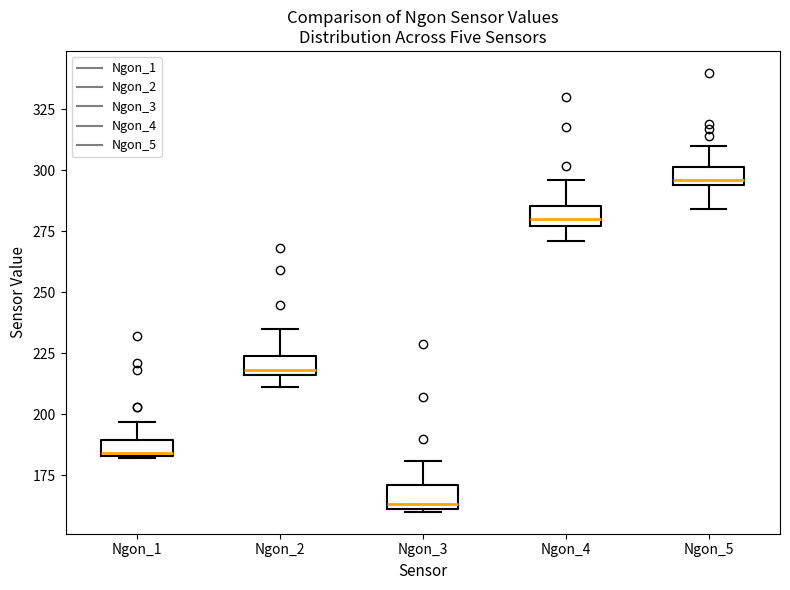

Where does the upper whisker of the box for Ngon_3 end on the y-axis? The values are not printed on the chart, so give them approximately, as read against the axis.

180